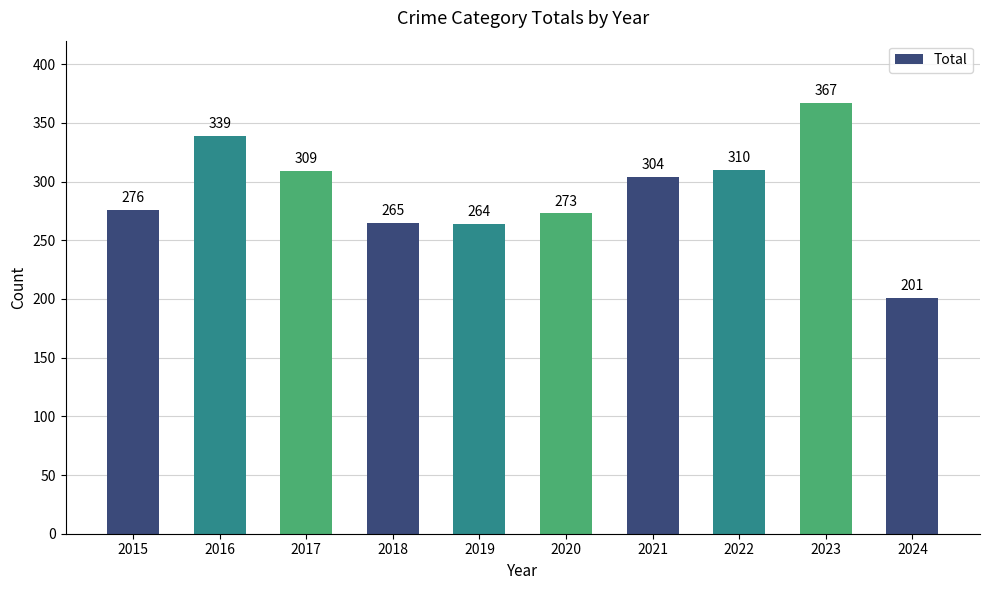

Reading left to right, what are all the values shown in this chart?

276	339	309	265	264	273	304	310	367	201